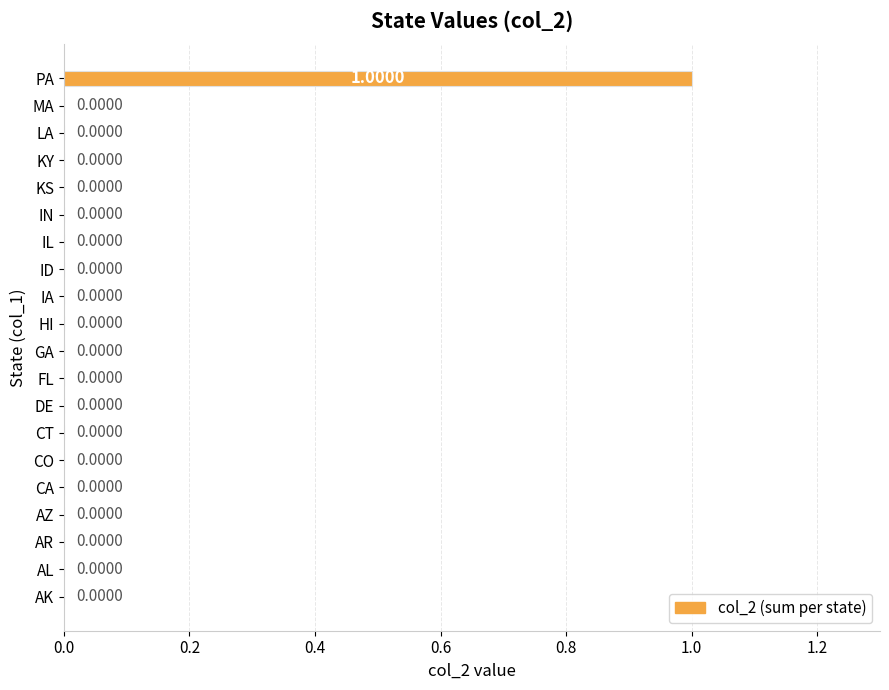

Which label corresponds to the largest value in the chart?

PA